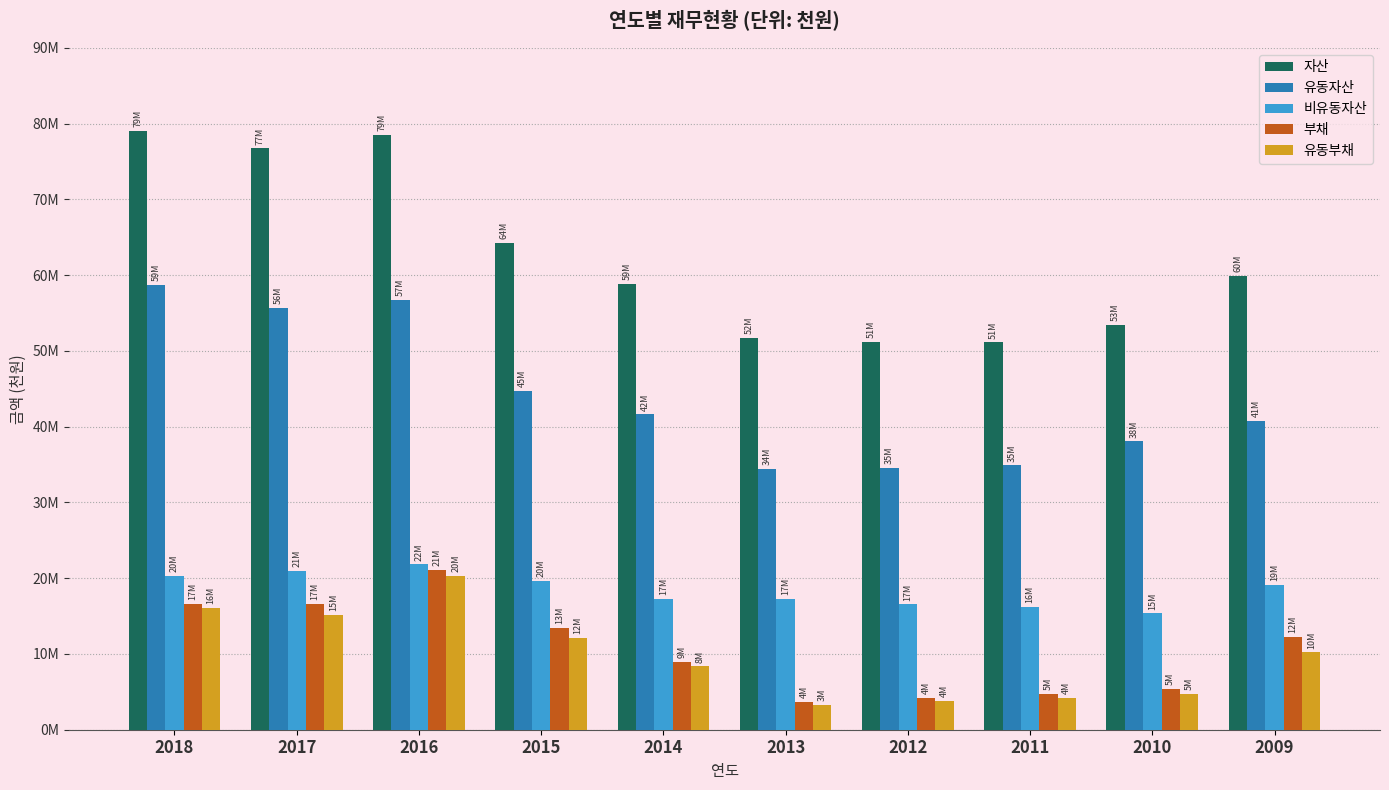

True or false: 자산 has a value of 59849407 at 2009.

True